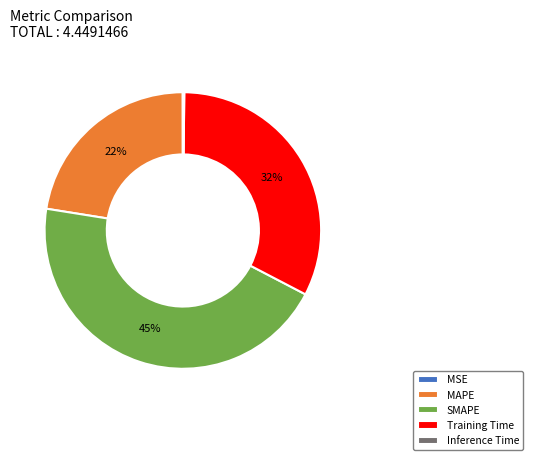

What percentage is the MAPE slice, to the nearest percent?

22%